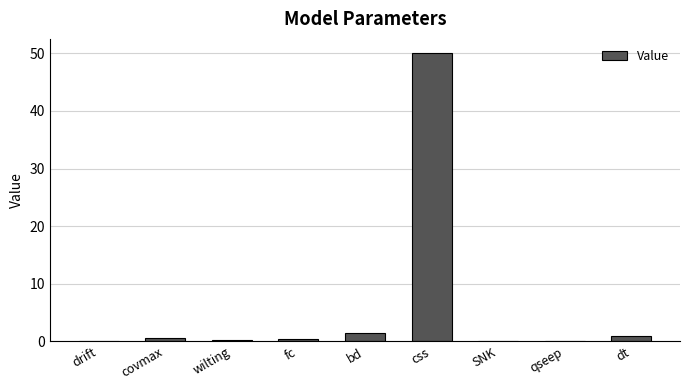

How many distinct data groups are displayed?

1